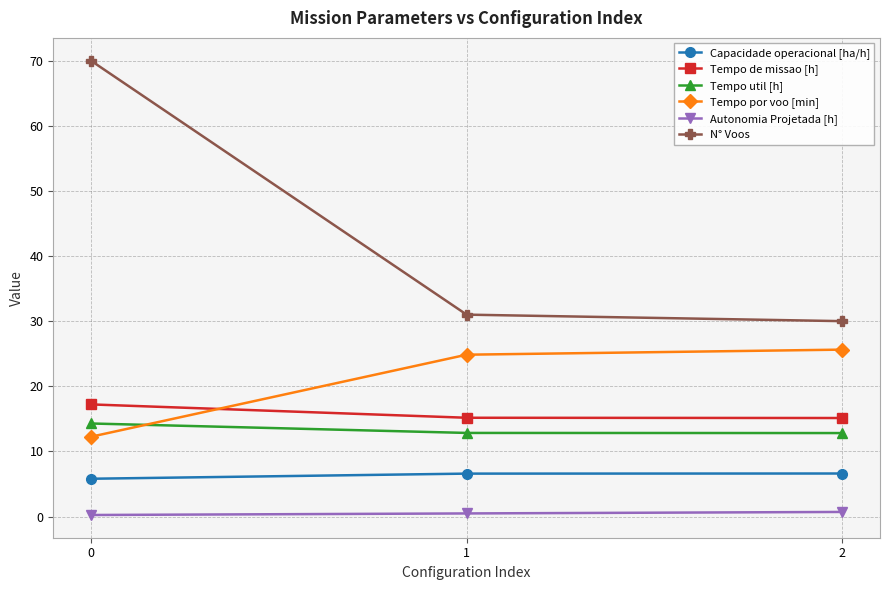

The value of Capacidade operacional [ha/h] at 1 is 6.6. True or false?

True